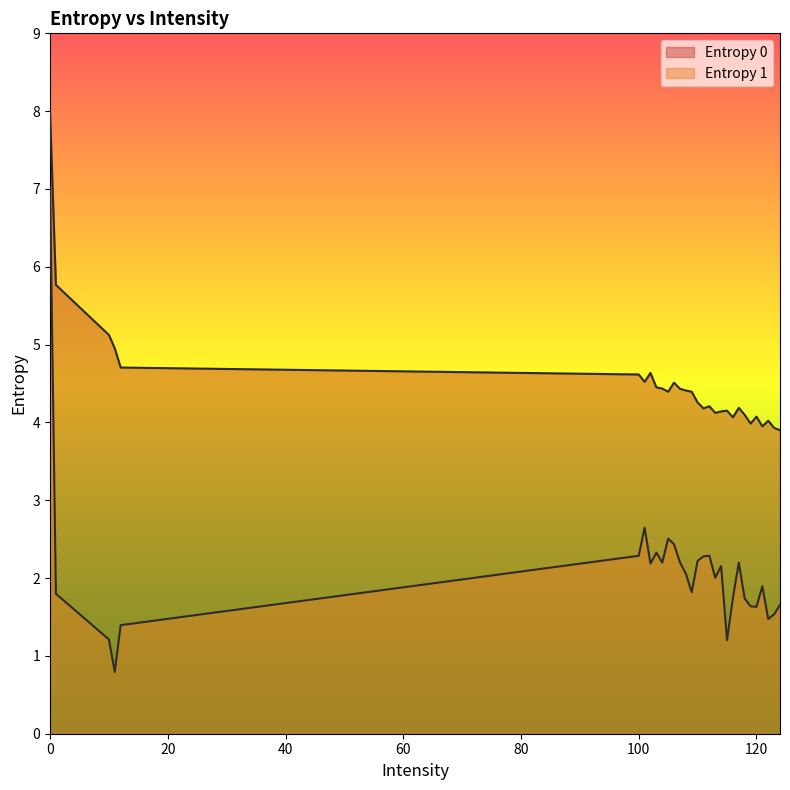

Where is Entropy 1 nearest to the value 3?

101